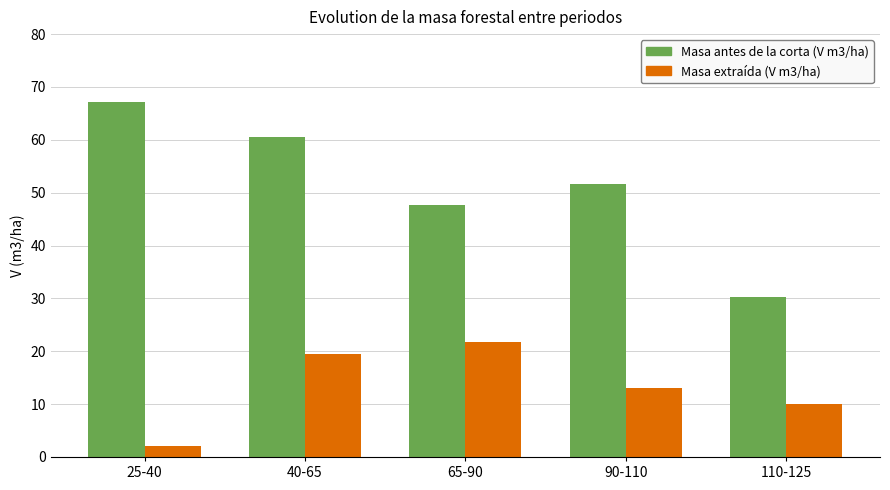

The Masa extraída (V m3/ha) series shows 10.1 at 110-125. True or false?

True